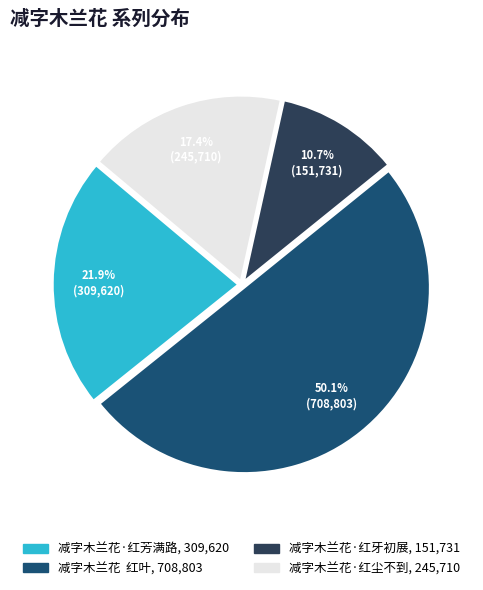

Count the number of slices in the pie.

4